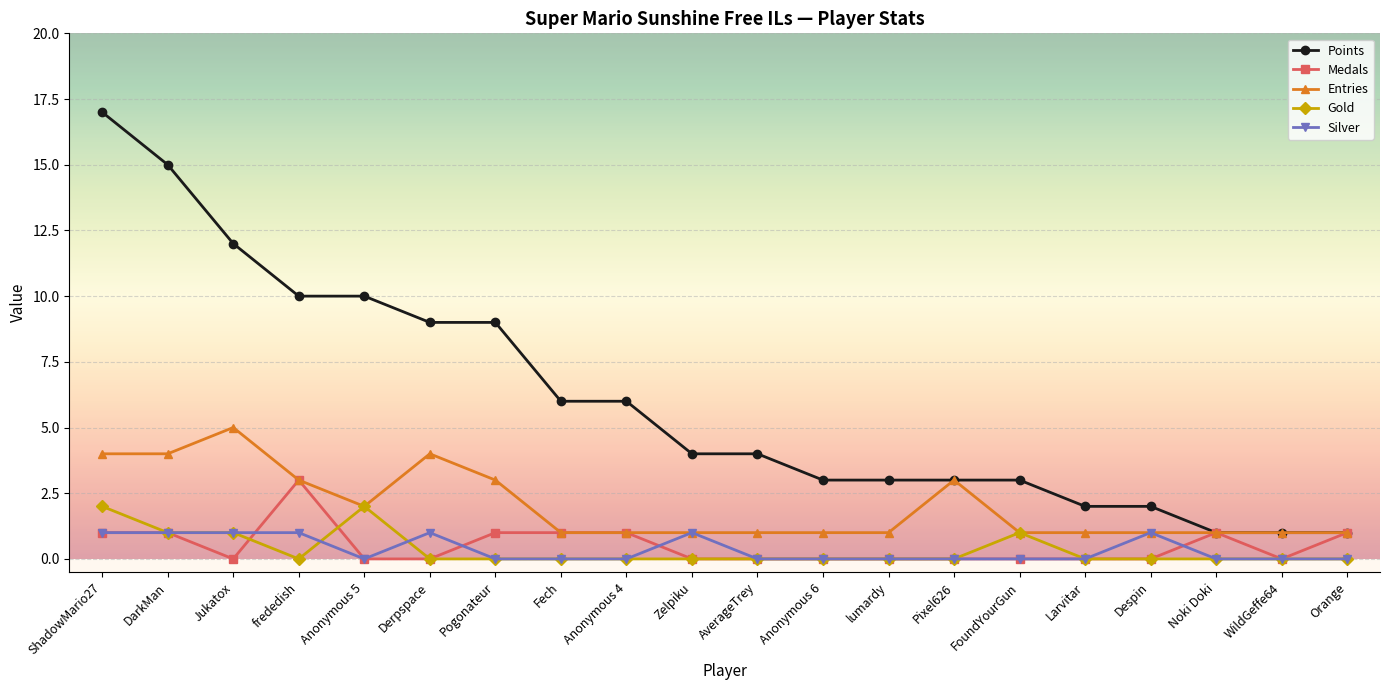

List the series in order of their peak value, highest first.

Points, Entries, Medals, Gold, Silver